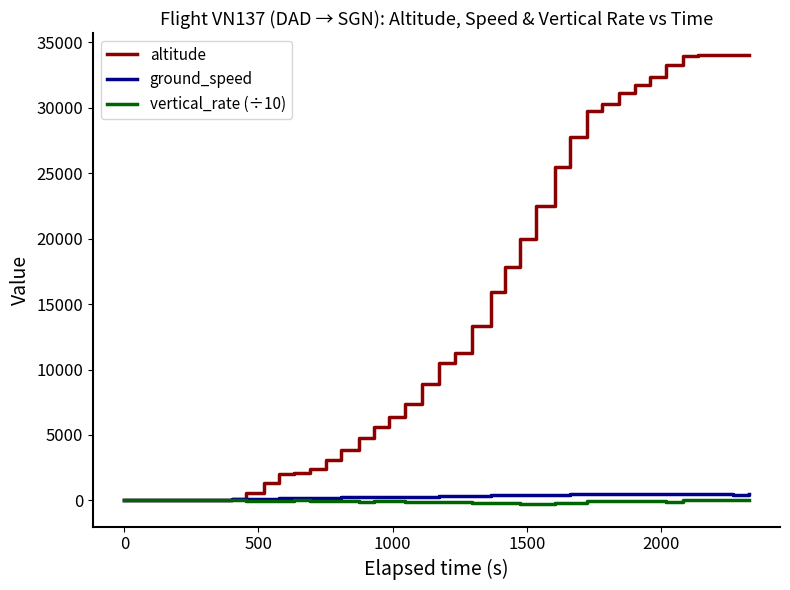

Count the number of data series in this chart.

3